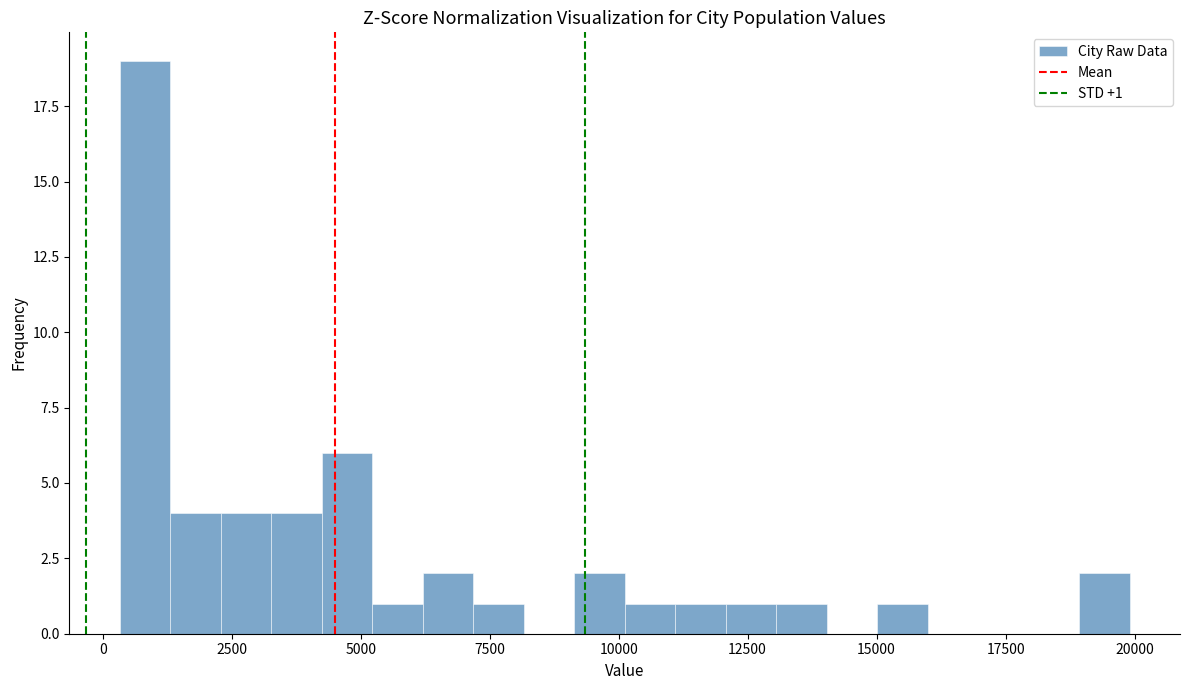

Around what value on the x-axis is the tallest bar? Give the approximate position of its centre, as read against the axis.

1000